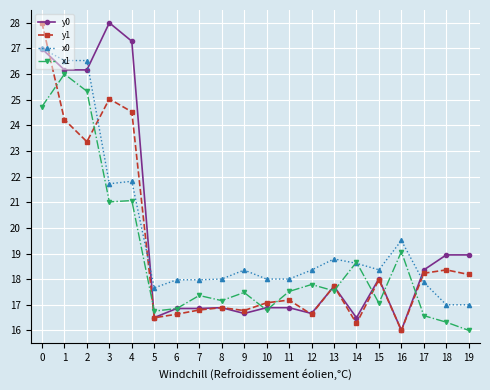

Is it true that y1 equals 18.0 at 15?

True